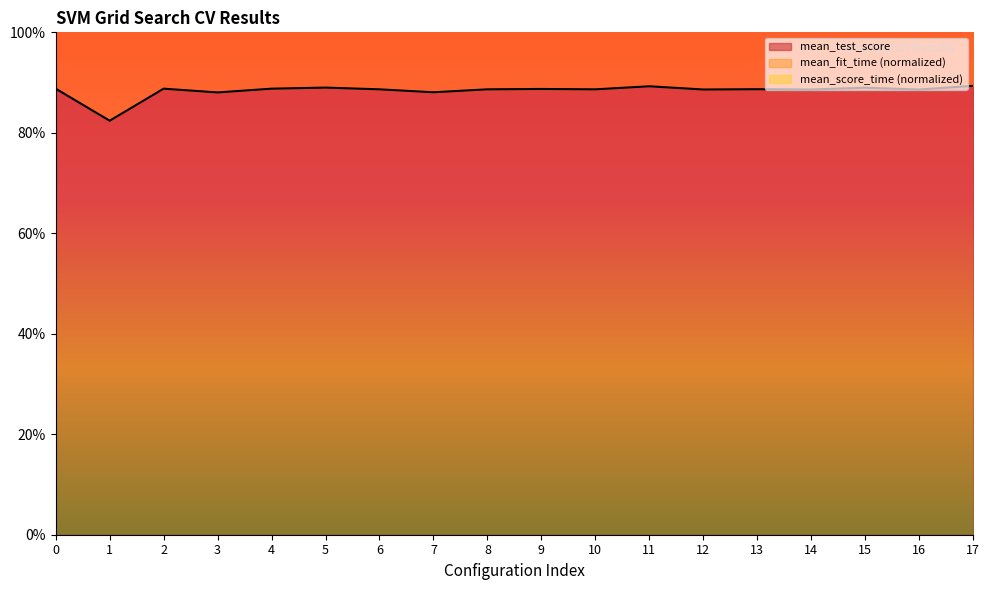

What is the average value of the mean_test_score series?

0.9